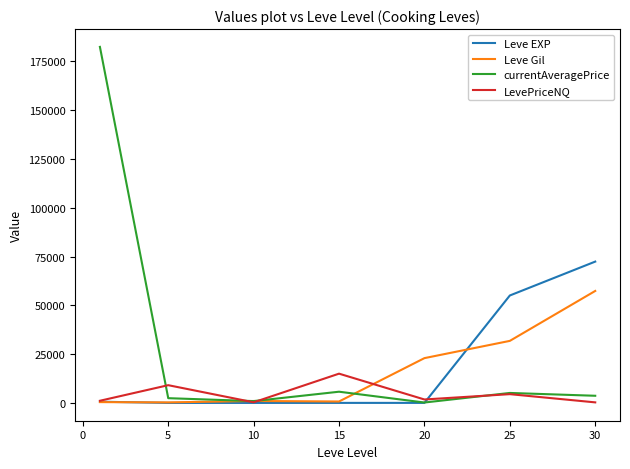

Is this an area chart (filled region under the line)?

No